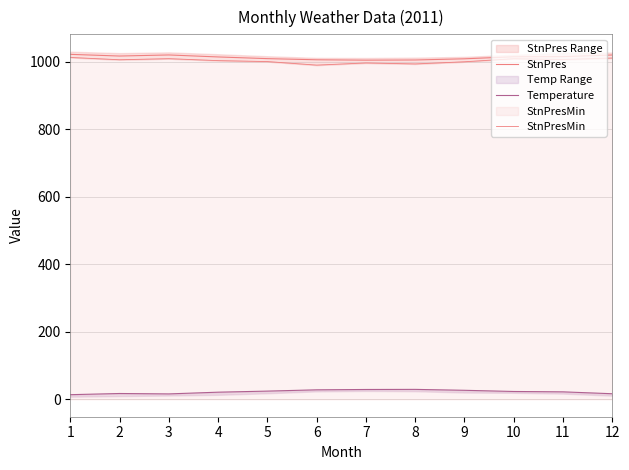

The value of StnPresMin at 2 is 1006.1. True or false?

True